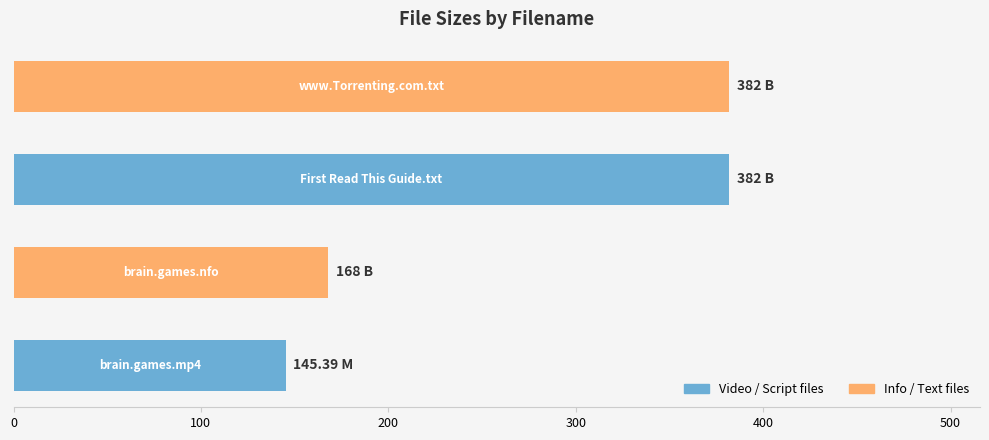

What is the average value?

269.3